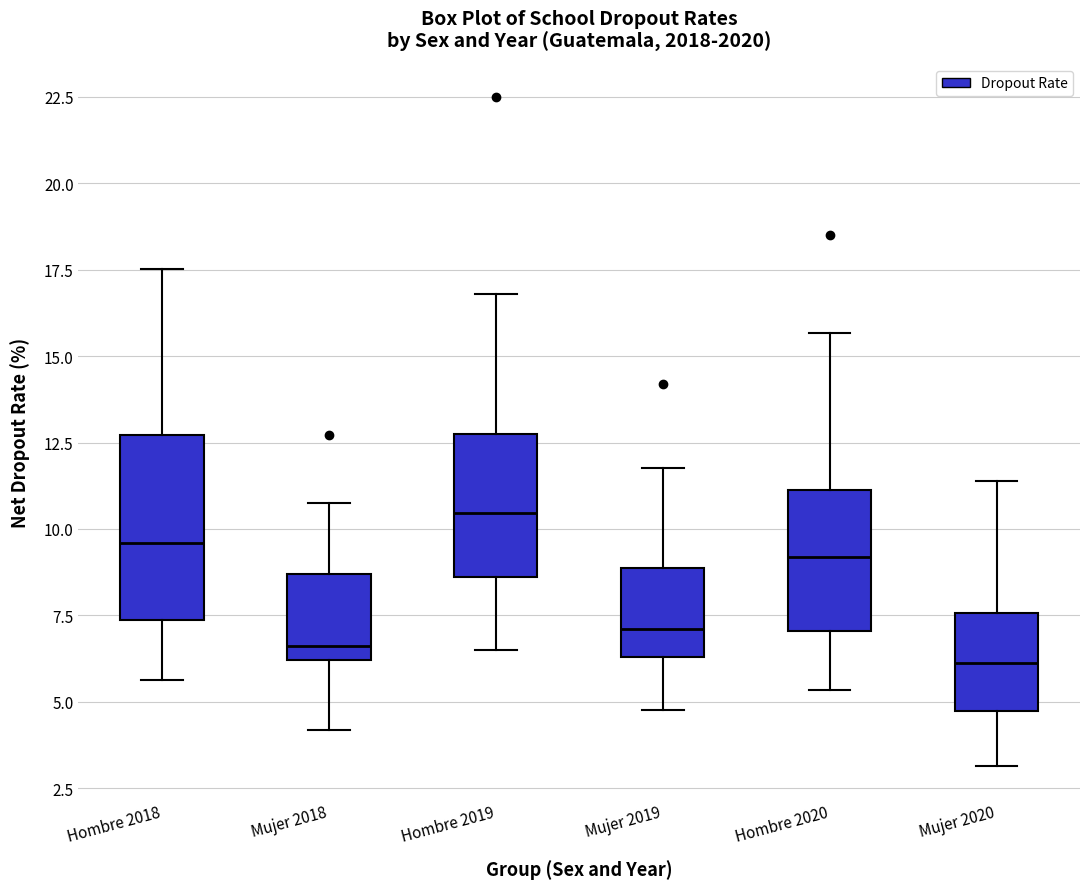

Where does the upper whisker of the box for Mujer 2019 end on the y-axis? The values are not printed on the chart, so give them approximately, as read against the axis.

12.0